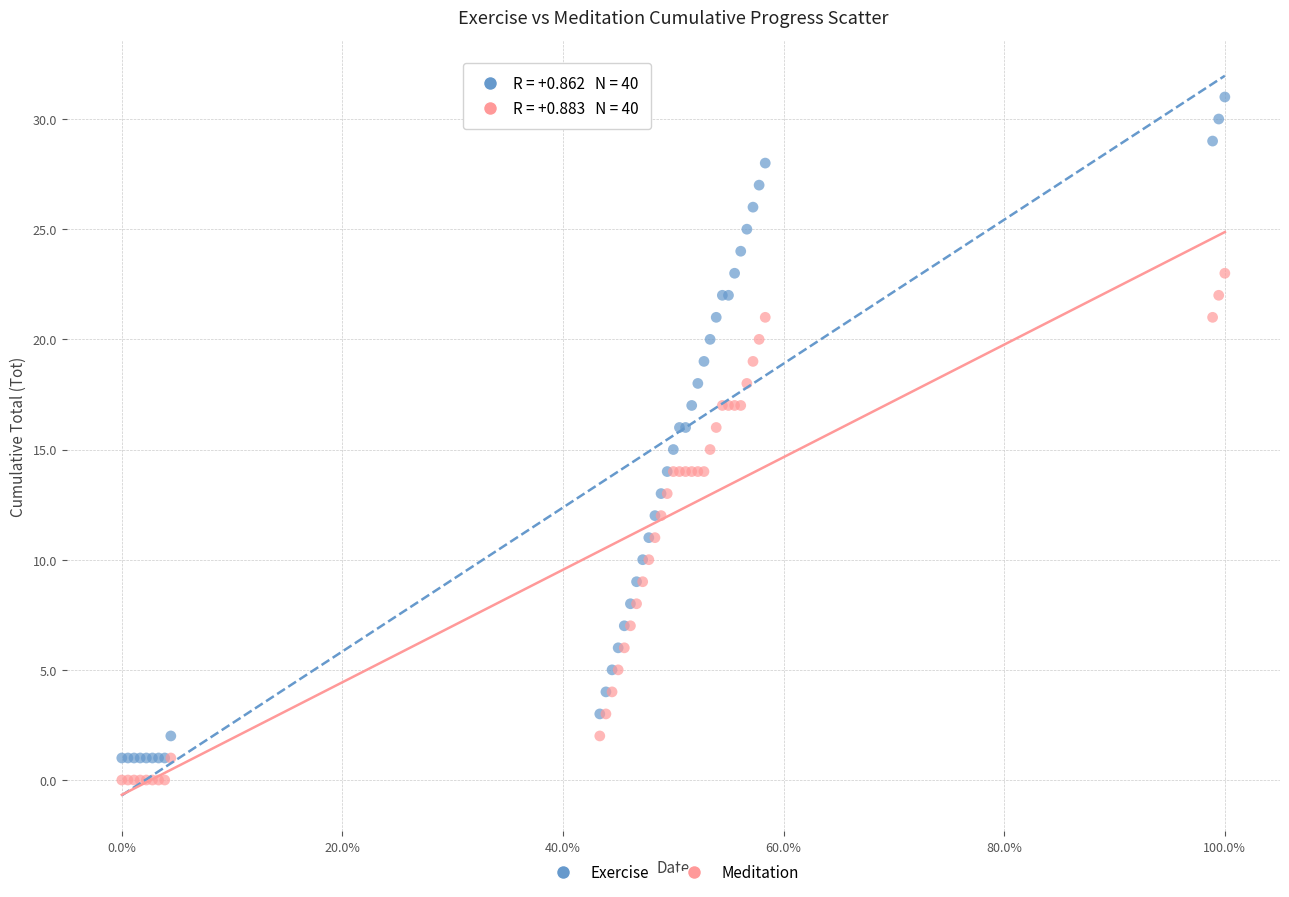

Which series contains the highest Y value?

Exercise